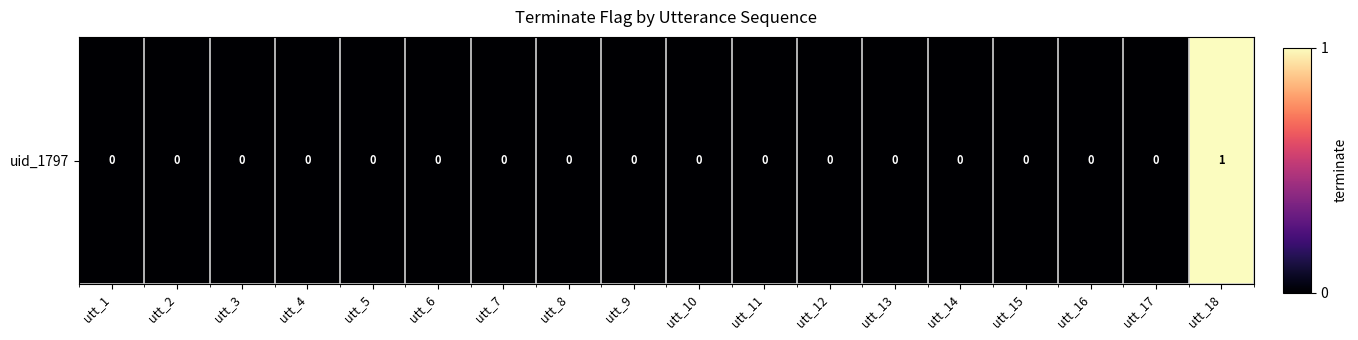

Rank the categories by value from lowest to highest.

utt_1, utt_2, utt_3, utt_4, utt_5, utt_6, utt_7, utt_8, utt_9, utt_10, utt_11, utt_12, utt_13, utt_14, utt_15, utt_16, utt_17, utt_18